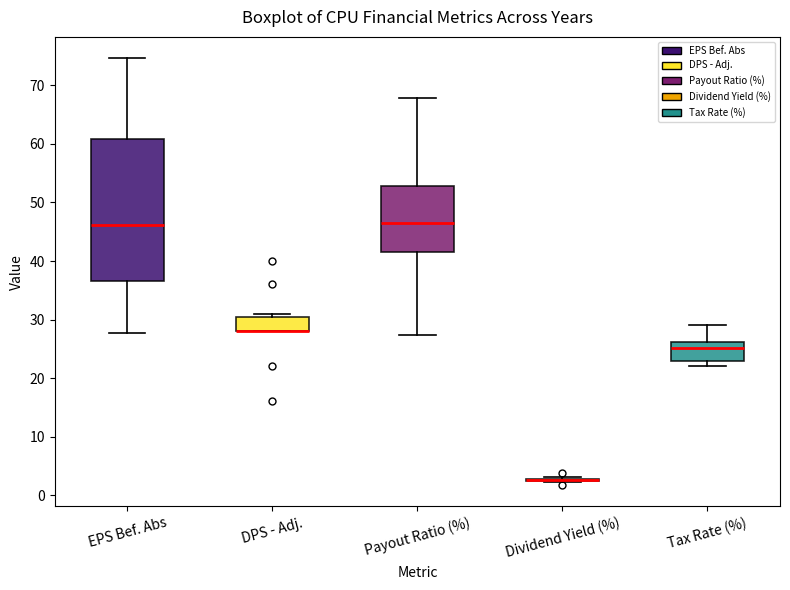

Reading left to right, read every box against the y-axis: the position of its median line, the range the box covers, and the ends of its whiskers. The values are not printed on the chart, so give them approximately, as read against the axis.

EPS Bef. Abs: median 46, box 37 to 61, whiskers 28 to 75
DPS - Adj.: median 28 (drawn on the box's lower edge), box 28 to 31, whiskers 28 to 31 (just above the box's upper edge)
Payout Ratio (%): median 47, box 42 to 53, whiskers 27 to 68
Dividend Yield (%): box collapsed to a line at 3, whiskers 2 to 3
Tax Rate (%): median 25, box 23 to 26, whiskers 22 to 29